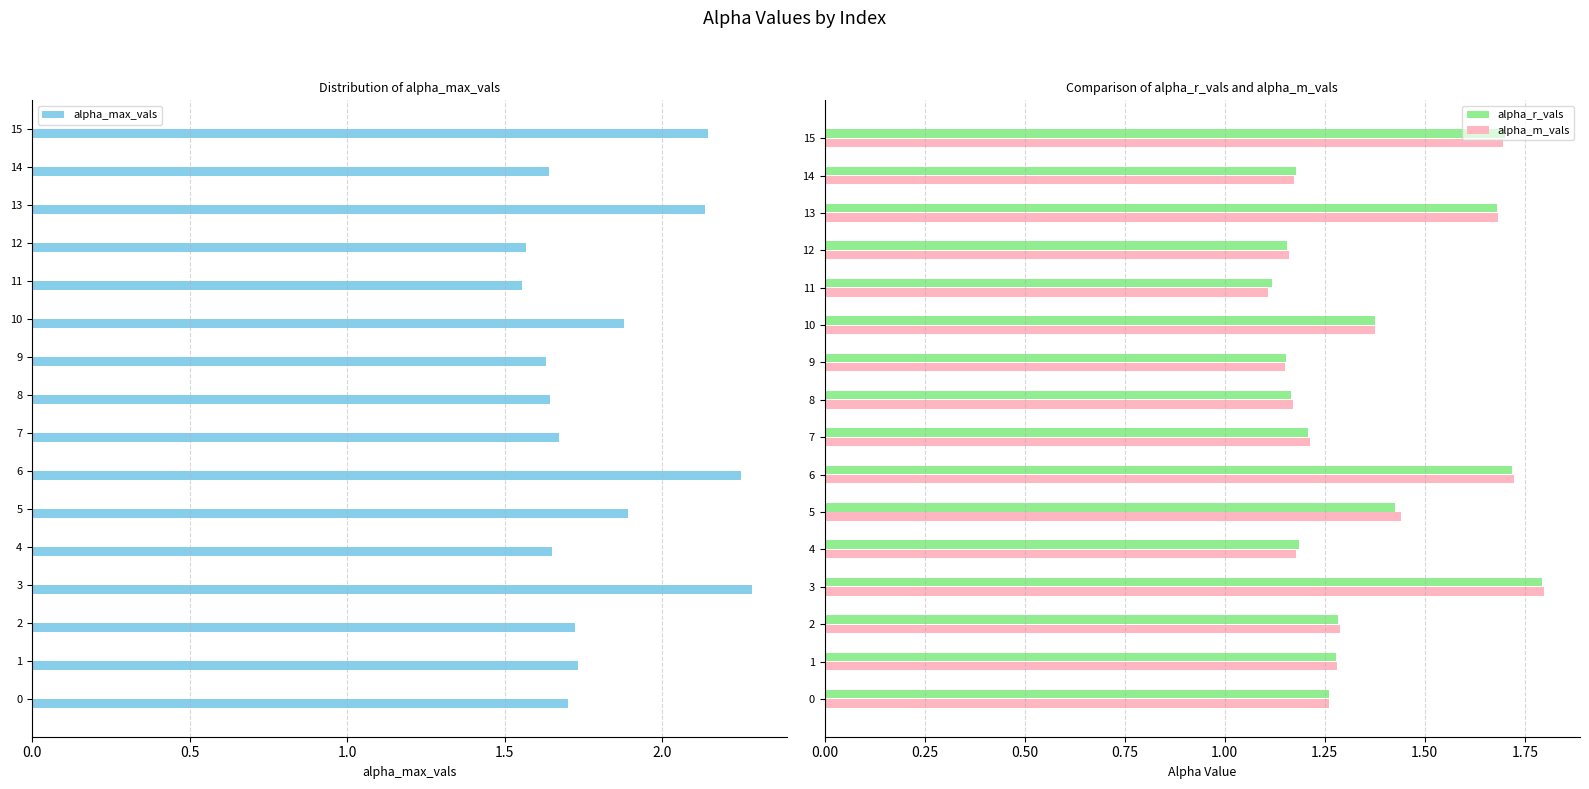

What is the spread (max minus min) of values at 0.0?

0.4